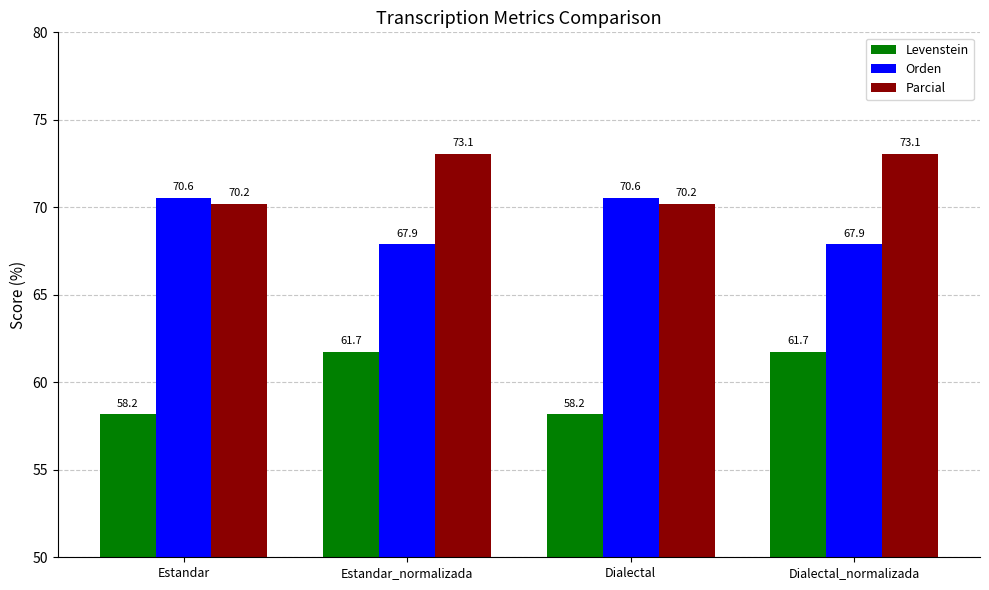

Rank the series by their average value, from lowest to highest.

Levenstein, Orden, Parcial